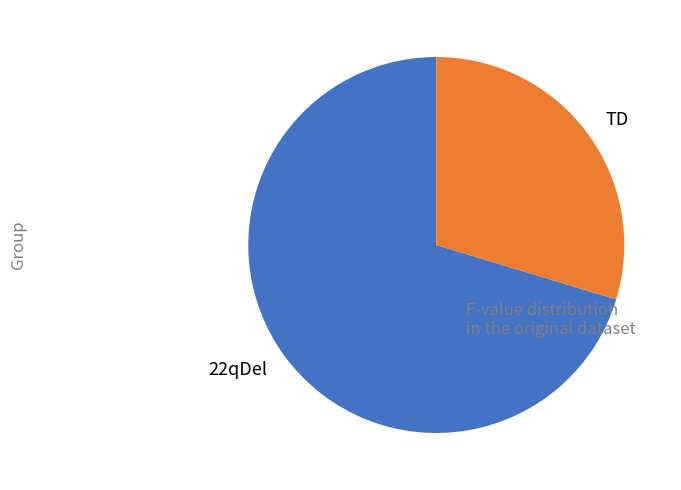

What is the ratio of the value at 22qDel to the value at TD?

2.4